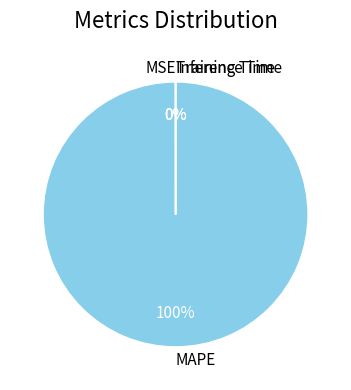

To the nearest percent, what is the difference between the largest and smallest slice percentages?

100%